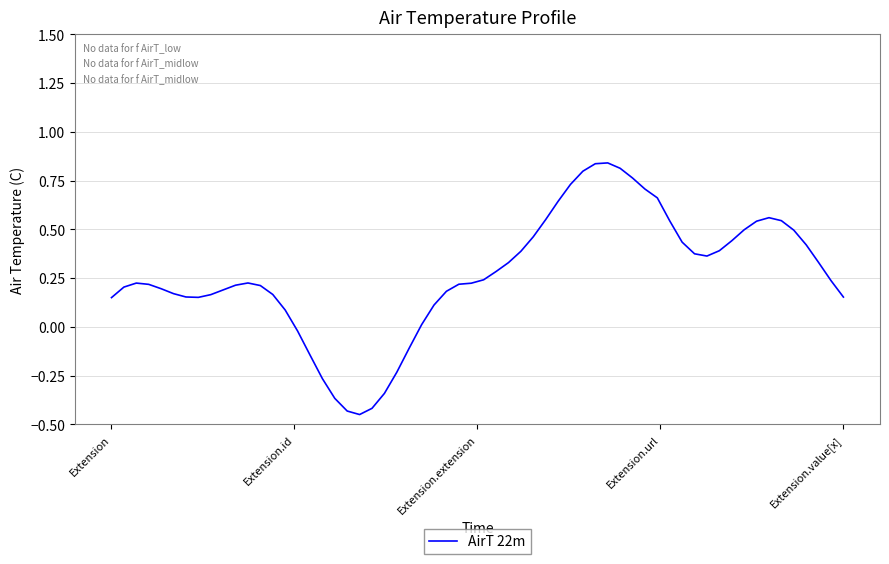

What is the difference between the maximum and minimum values?

1.3